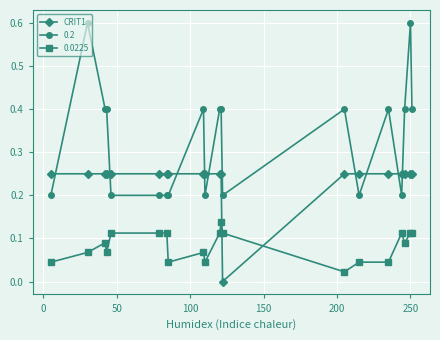

How many values in CRIT1 are above zero?

19